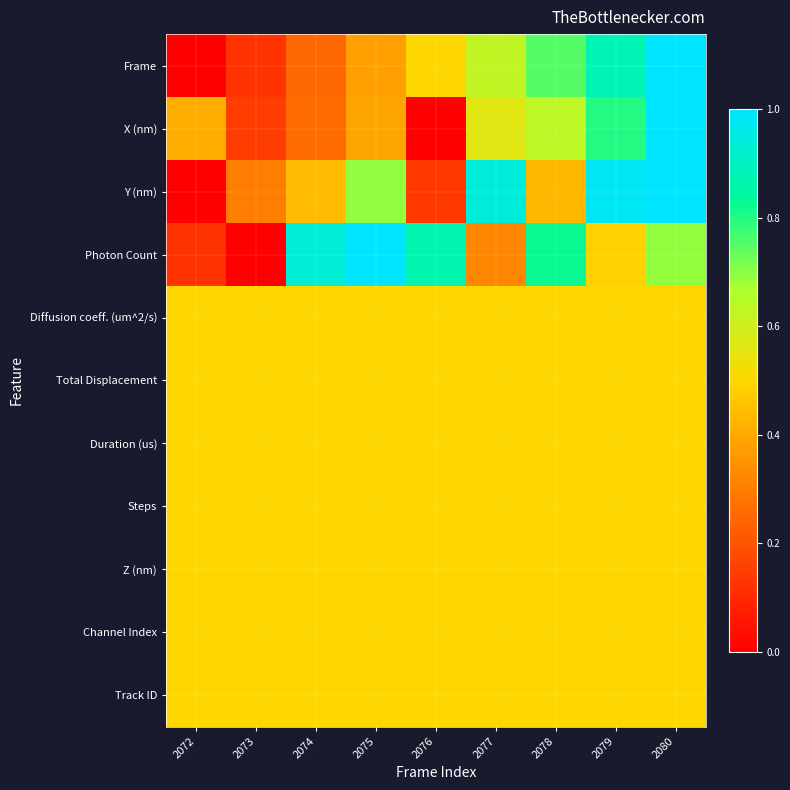

At how many categories does at least one series exceed 0?

9